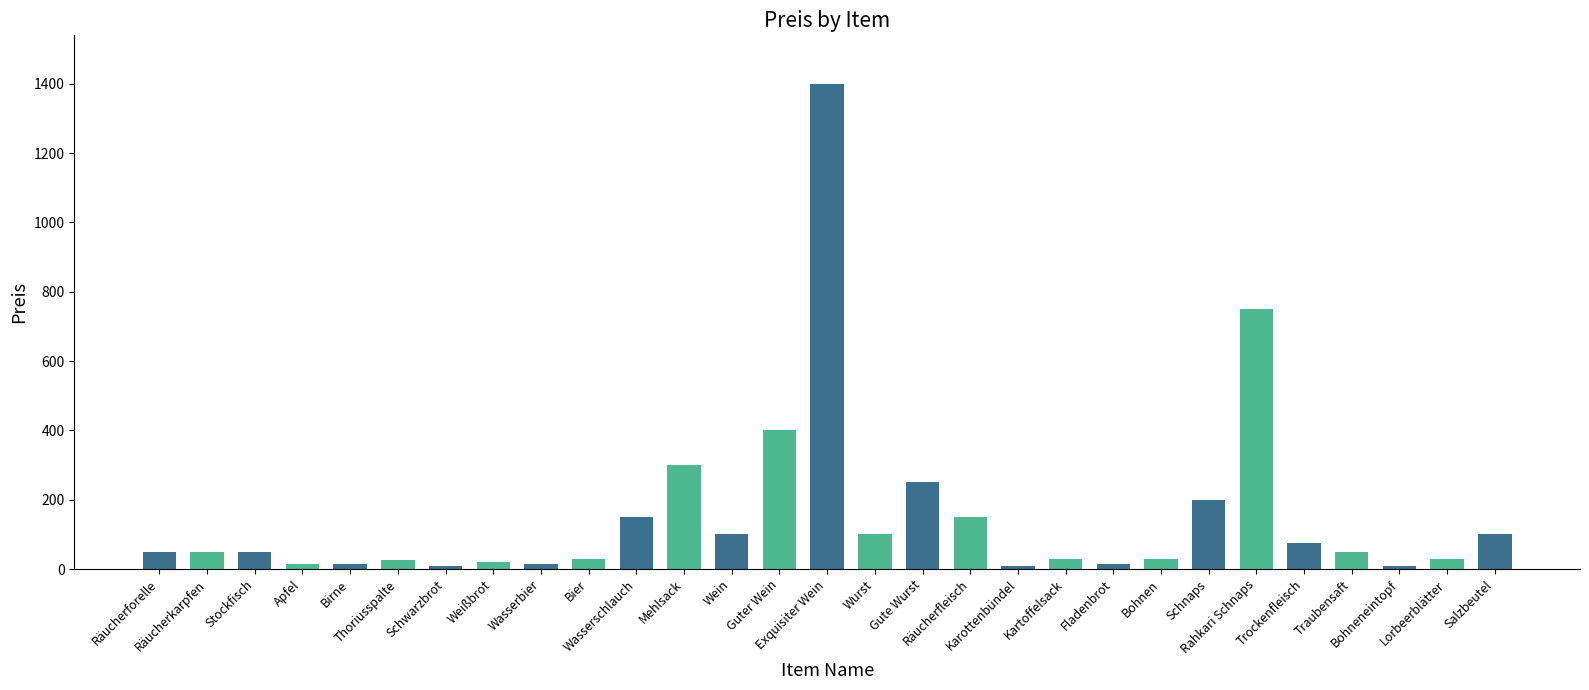

What is the change in value from Exquisiter Wein to Rahkari Schnaps?

-650